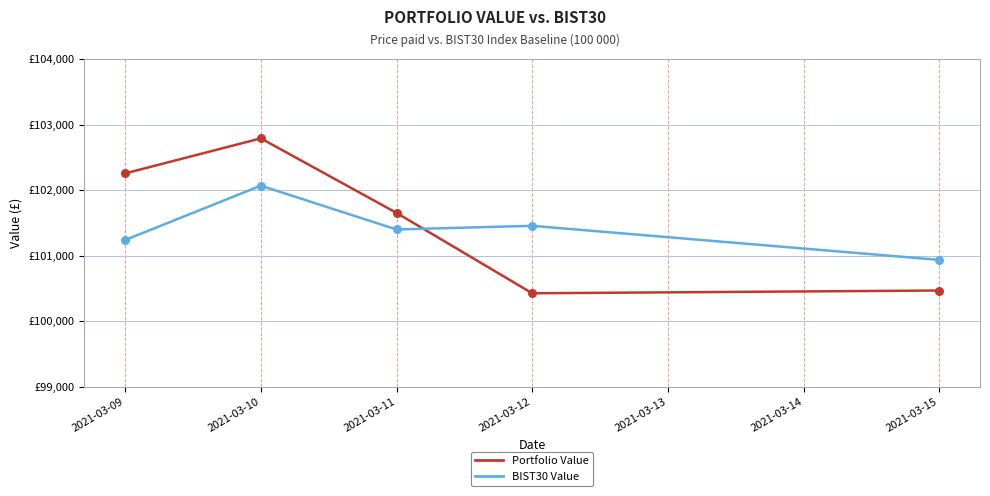

Which series has the largest total across all categories?

Portfolio Value